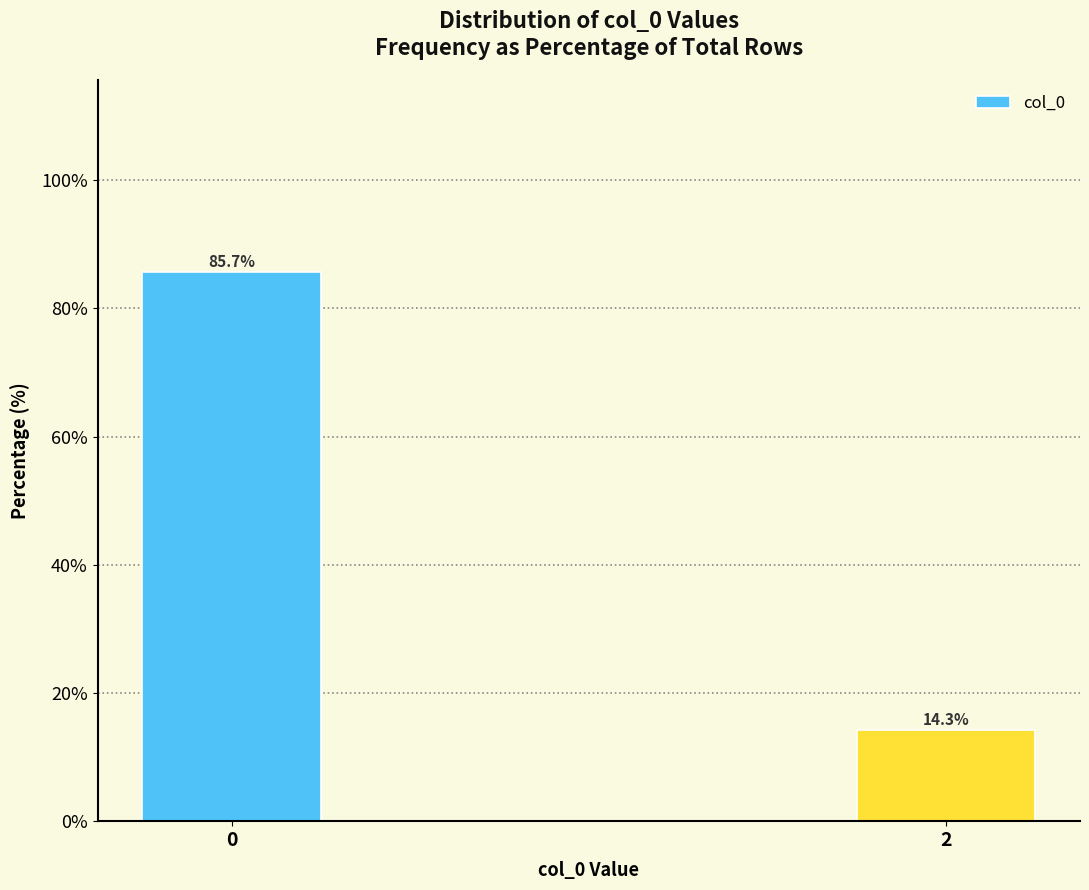

Reading left to right, extract all data points from this chart.

85.7	14.3